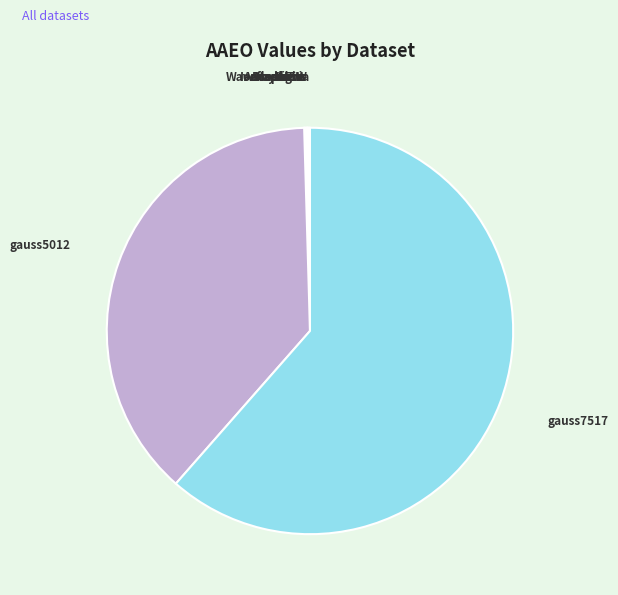

Which category has the biggest portion of the pie?

gauss7517